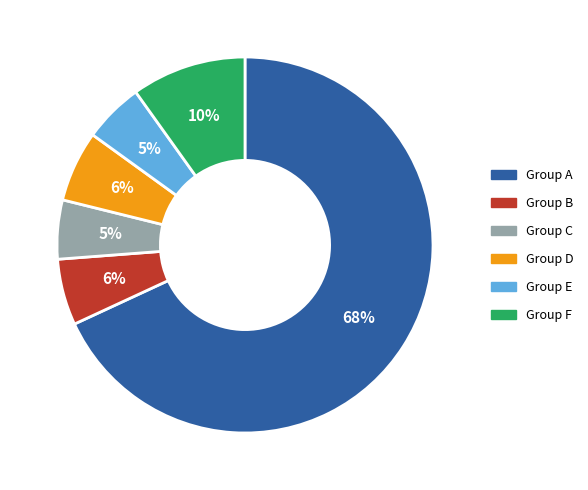

Which slice is the largest?

Group A